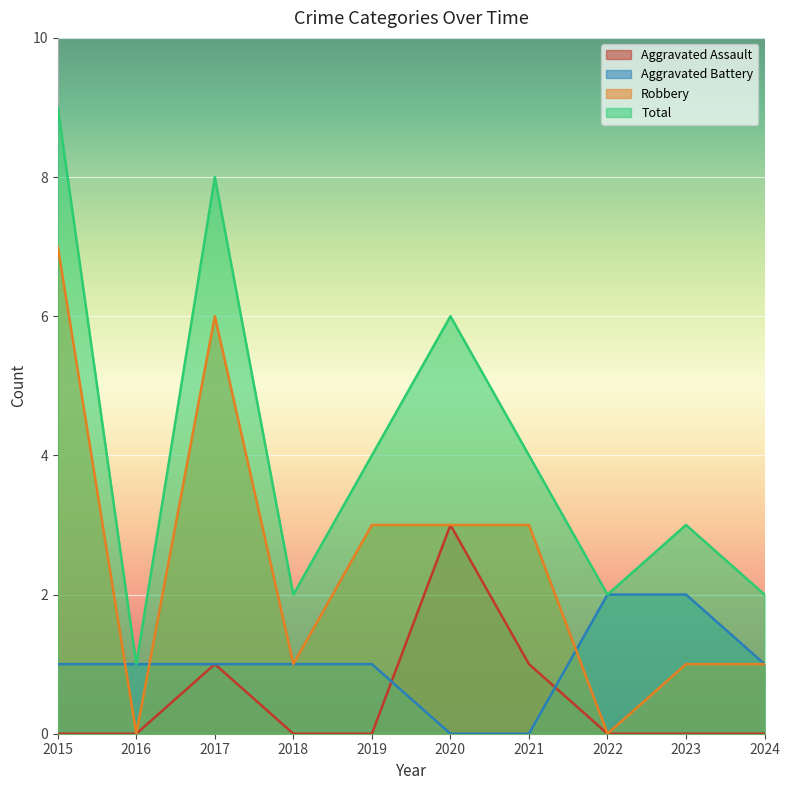

Between 2017 and 2018, which series saw the biggest shift?

Total